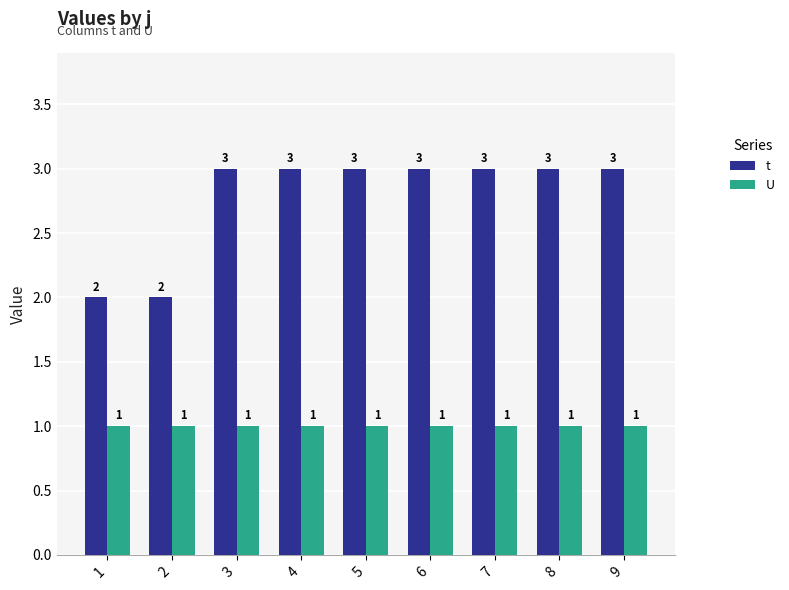

Reading left to right, list all the values displayed in this chart.

t: 2	2	3	3	3	3	3	3	3
U: 1	1	1	1	1	1	1	1	1